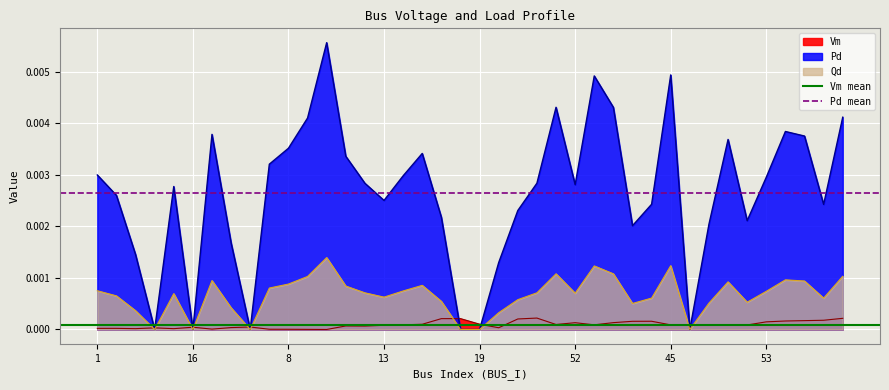

Is it true that Vm mean equals 0.0 at 1?

False